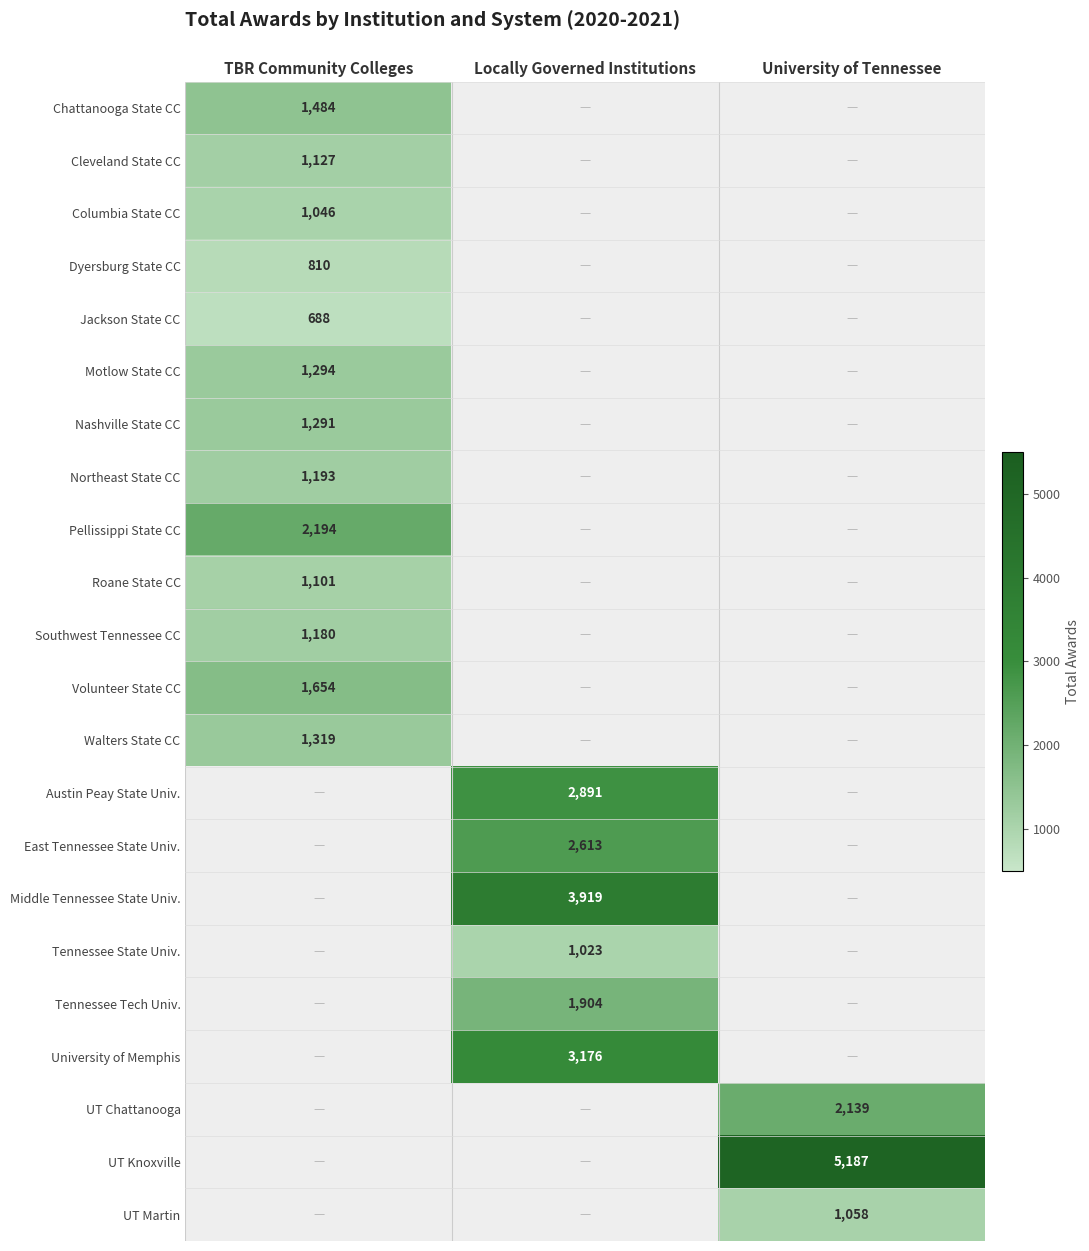

The UT Knoxville series shows 5187 at University of Tennessee. True or false?

True